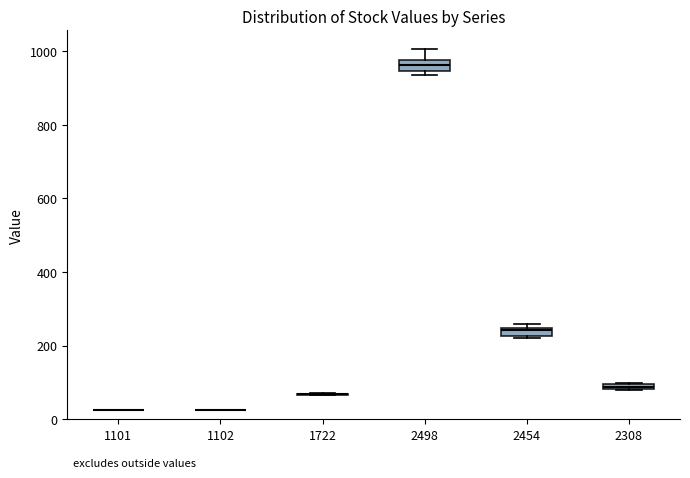

Where is the upper edge of the box at x = 2308 on the y-axis? The values are not printed on the chart, so give them approximately, as read against the axis.

100